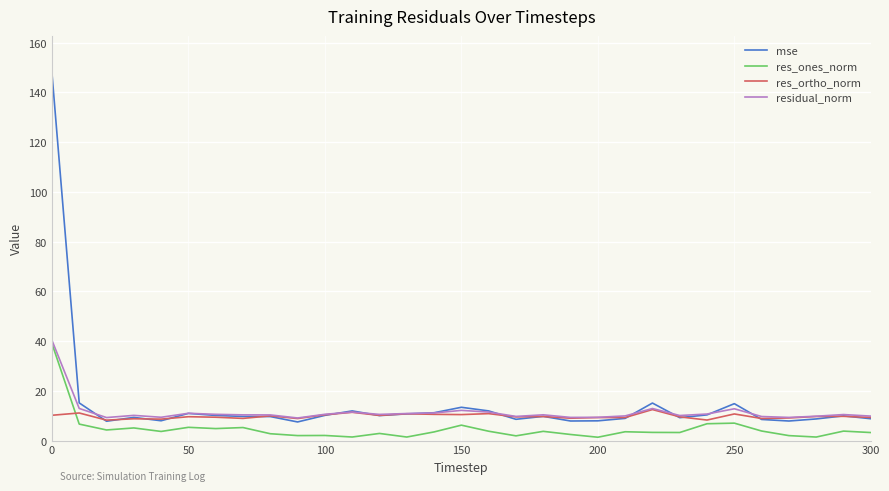

List the series in order of their overall mean, lowest first.

res_ones_norm, res_ortho_norm, residual_norm, mse